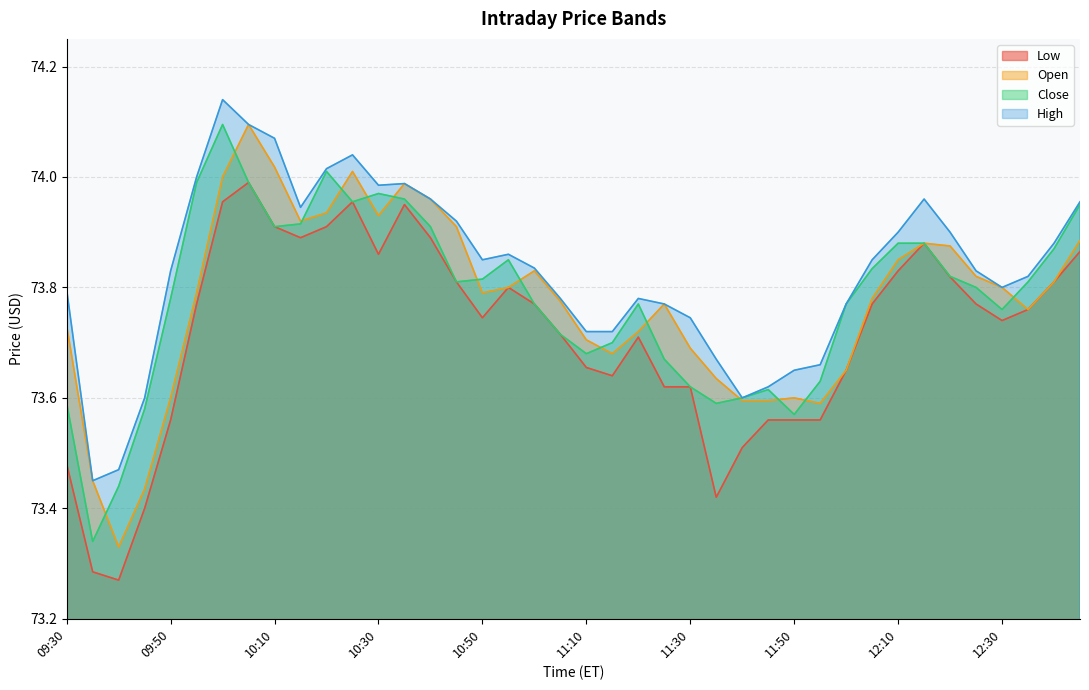

What are all the series names shown in the legend?

Low, Open, Close, High